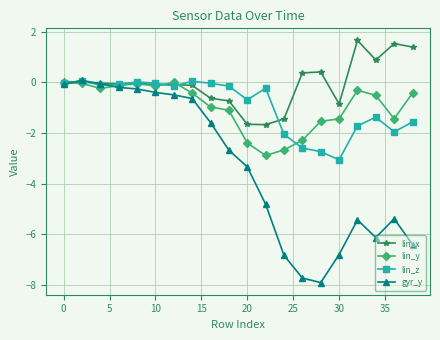

True or false: lin_x has more than 2 points higher than both neighbors.

True